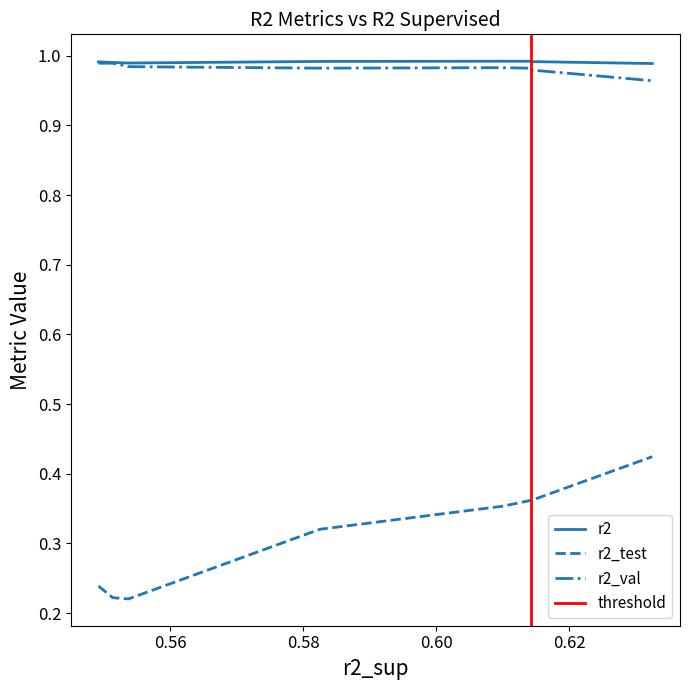

True or false: r2 and r2_test intersect in this chart.

False